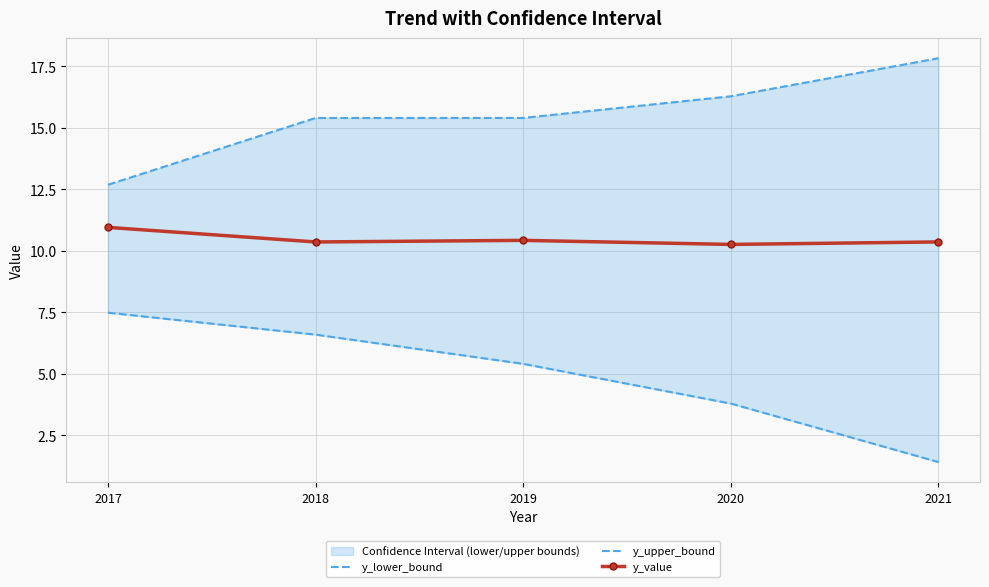

Which series has the largest range (max minus min)?

y_lower_bound